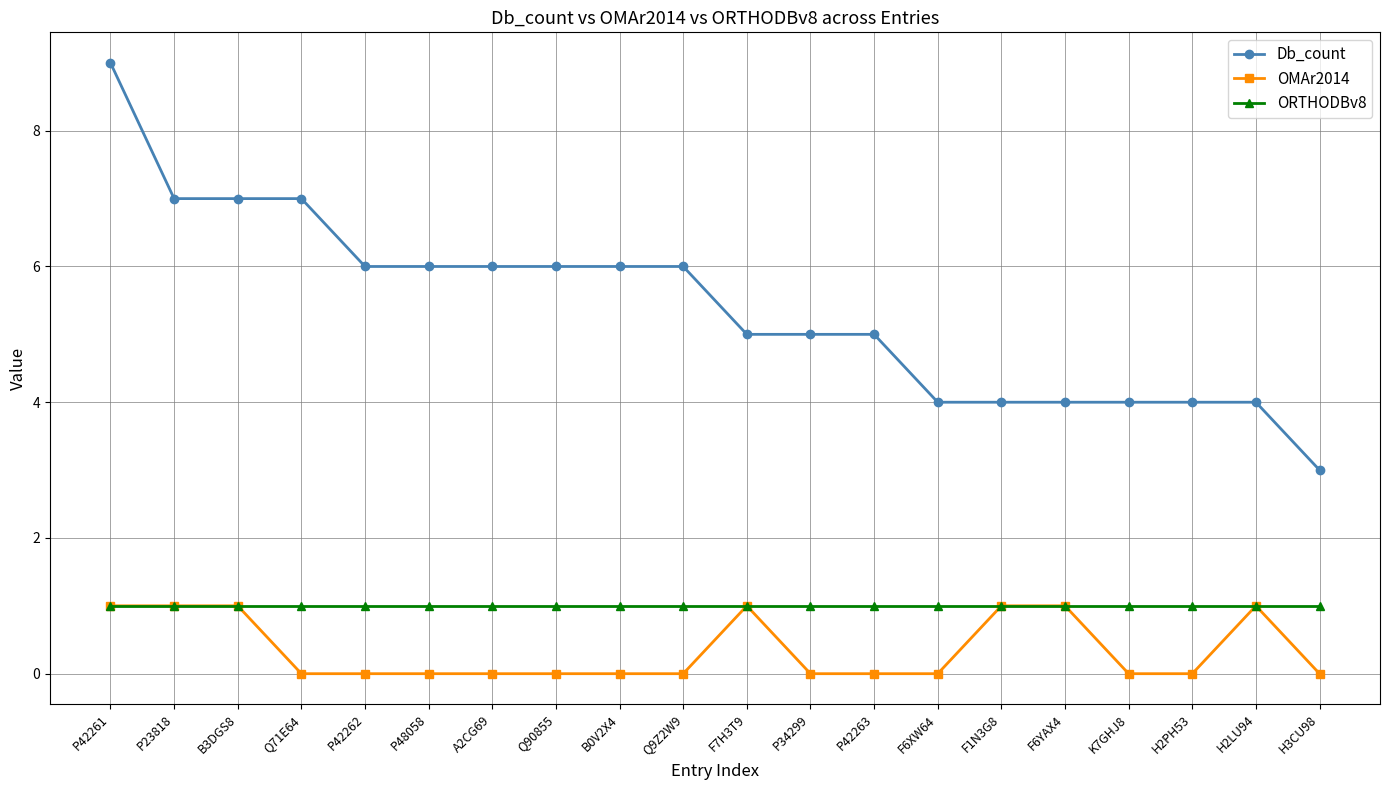

Which category has the highest value across all series?

P42261